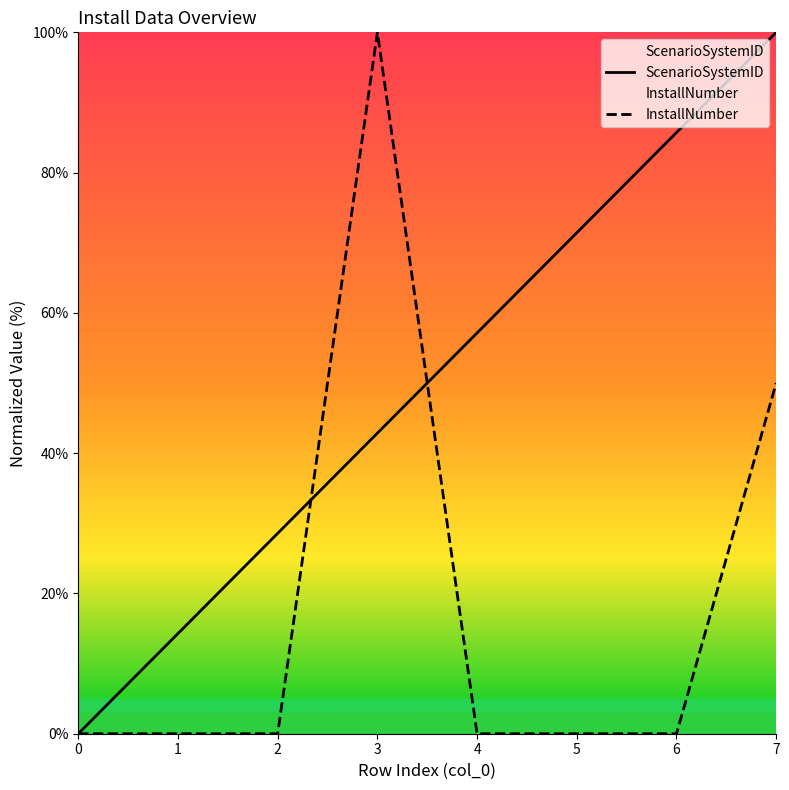

What is the sum of all InstallNumber values?

150.0